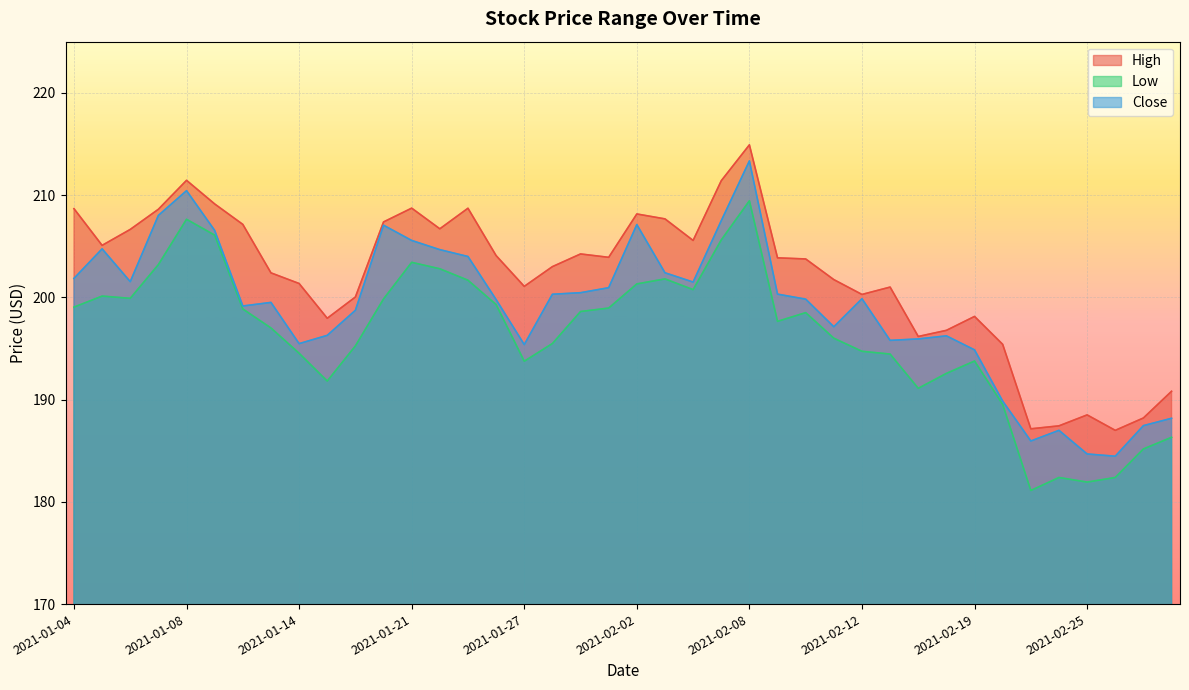

Which has a higher value, 2021-01-12 or 2021-03-01?

2021-01-12